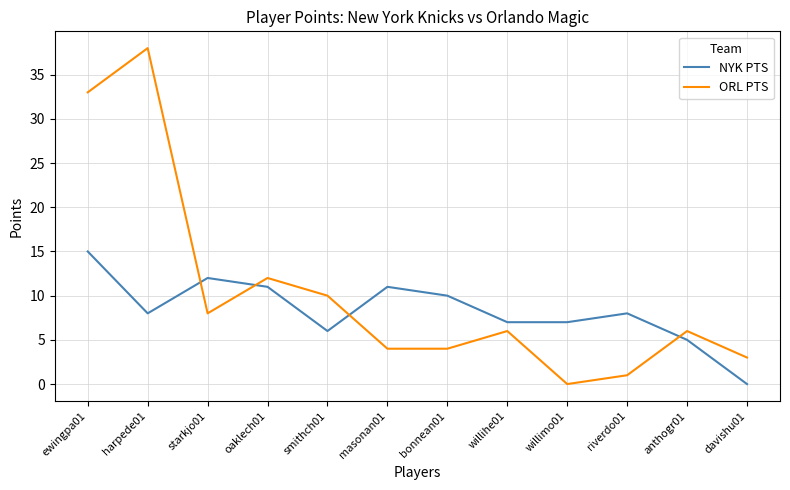

How many intersections are there between ORL PTS and NYK PTS?

4